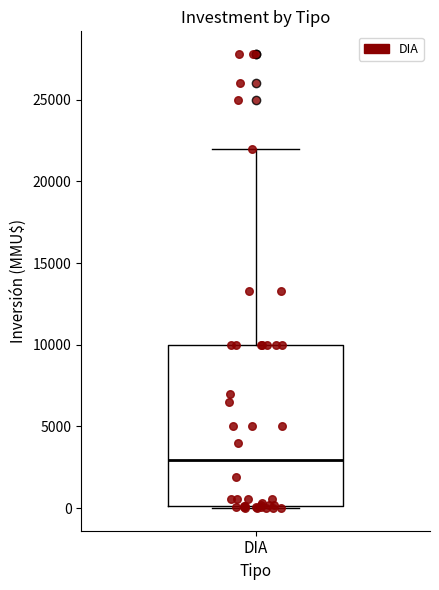

Transcribe this box plot: give where the median line is, the range the box spans, and where the two whiskers end, as read against the y-axis. The values are not printed on the chart, so give them approximately, as read against the axis.

median 3000, box 0 to 10000, whiskers 0 to 22000